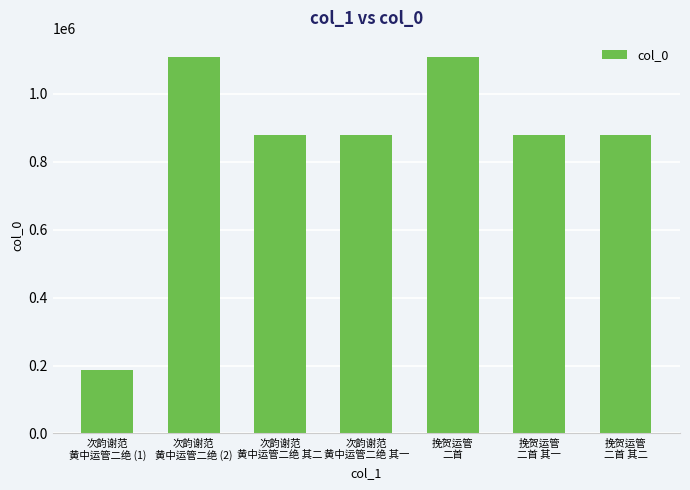

What is the ratio of the value at 挽贺运管
二首 其二 to the value at 次韵谢范
黄中运管二绝 (1)?

4.7